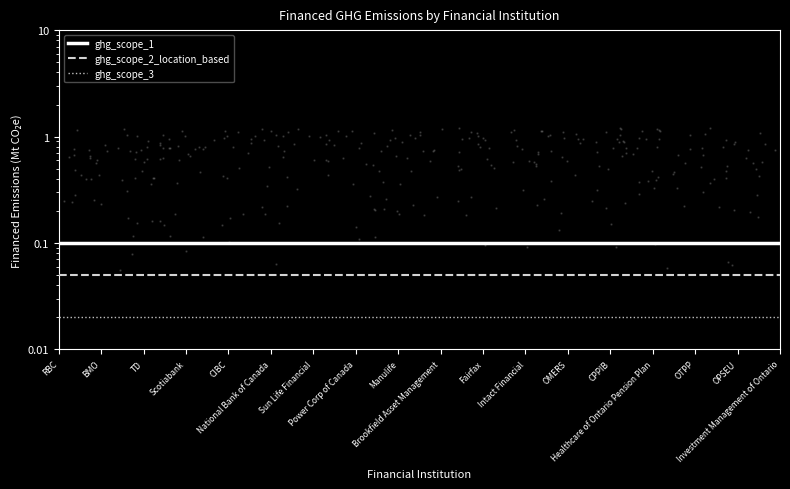

Which series reaches the minimum Y coordinate?

ghg_scope_3